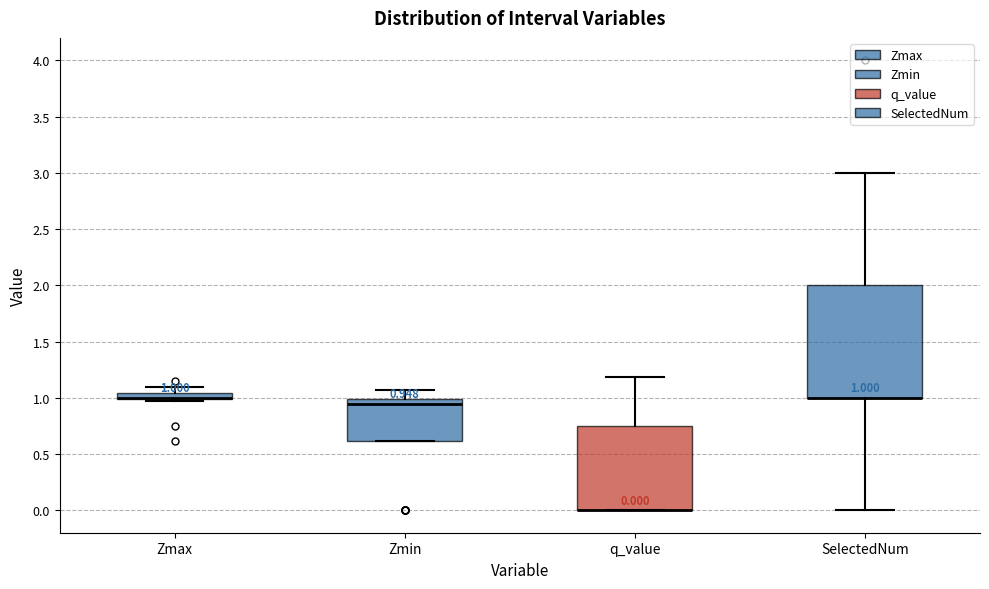

Comparing the boxes themselves (not the whiskers), which one is the tallest?

SelectedNum